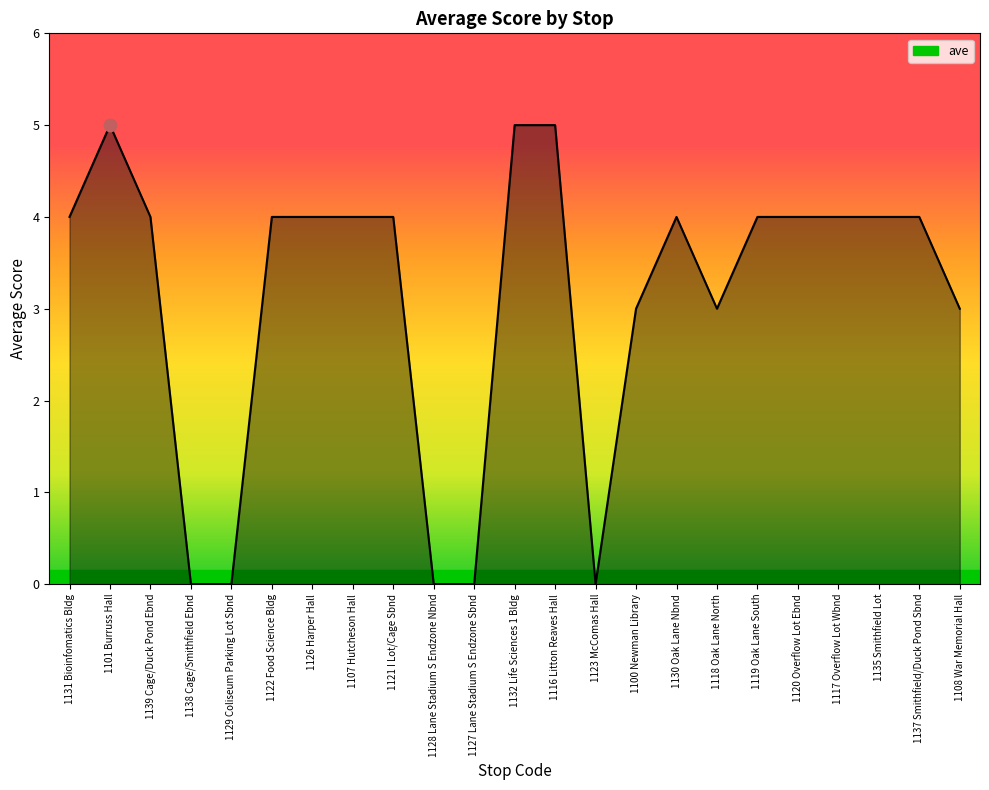

What is the change in value from 1138 Cage/Smithfield Ebnd to 1100 Newman Library?

+3